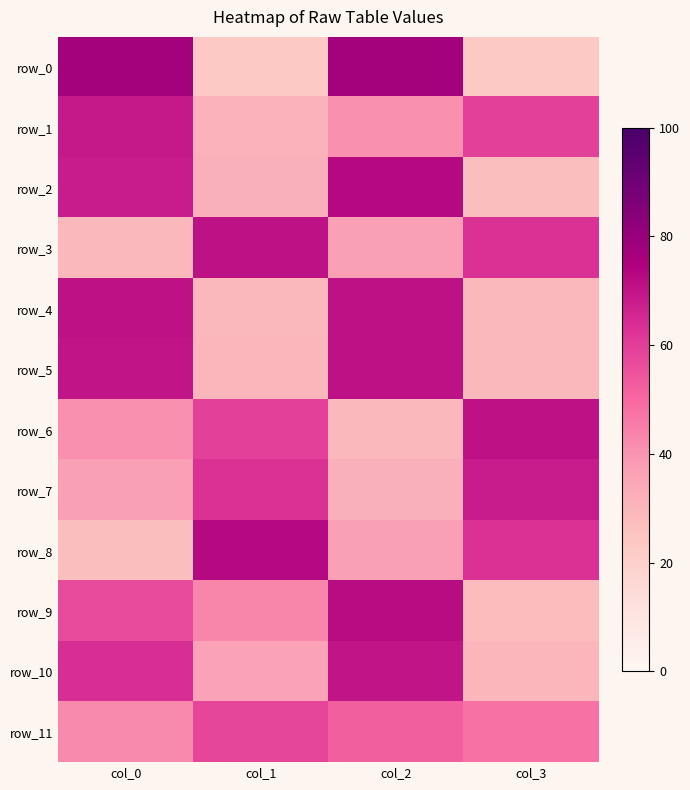

Read the row_7 value at col_3.

68